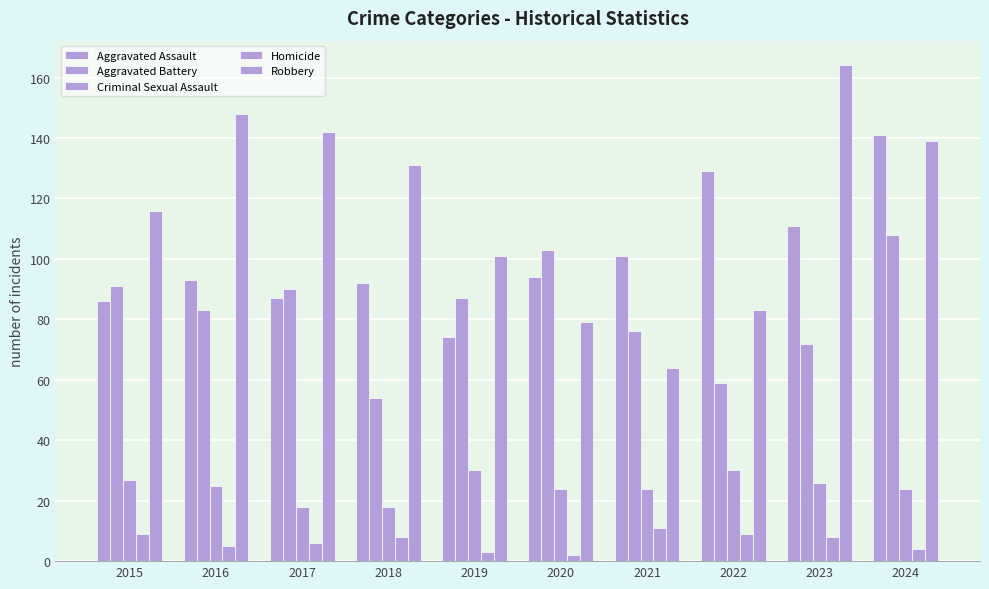

At 2016, list the series in order from largest to smallest.

Robbery, Aggravated Assault, Aggravated Battery, Criminal Sexual Assault, Homicide